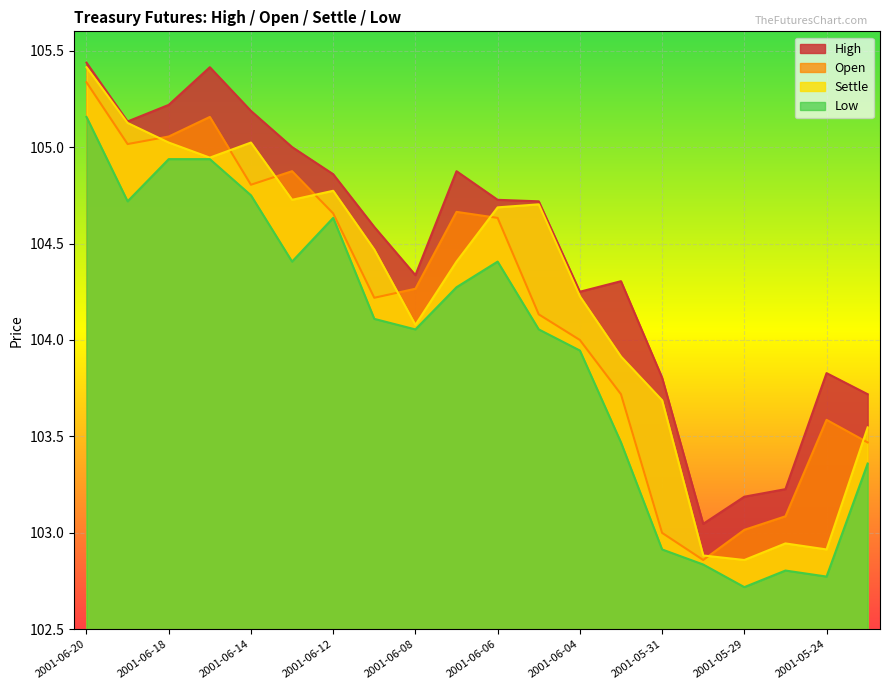

What are all the series names shown in the legend?

High, Open, Settle, Low